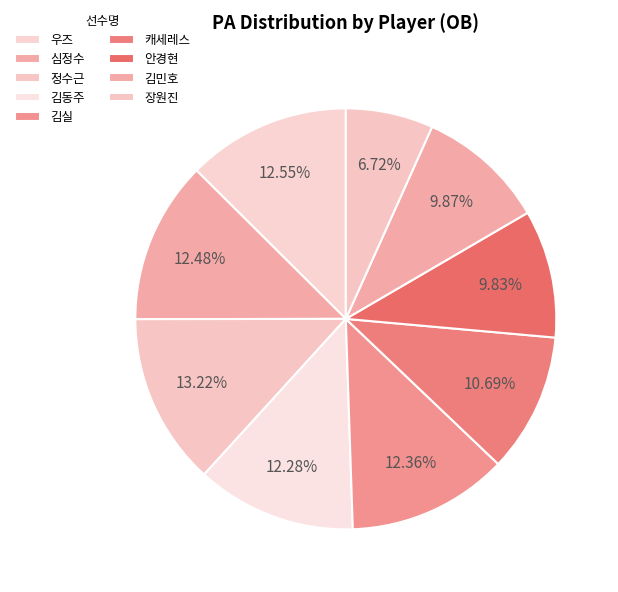

Which has a higher value, 김동주 or 캐세레스?

김동주